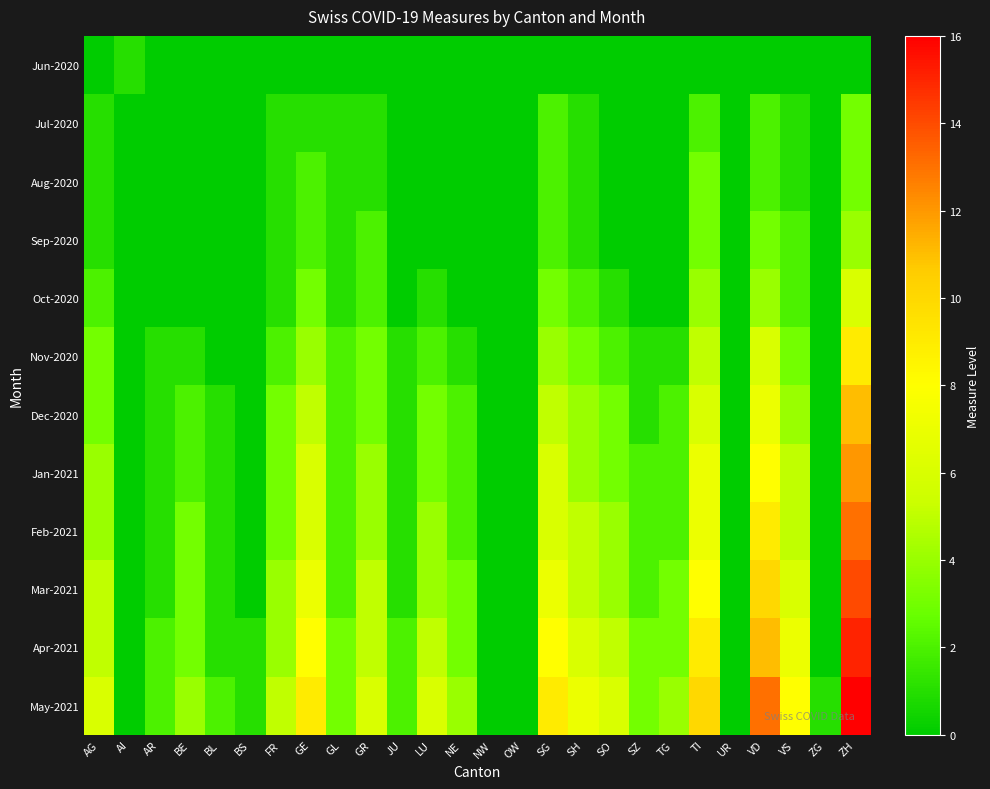

Reading left to right, extract all data points from this chart.

Jun-2020: AG=0	AI=1	AR=0	BE=0	BL=0	BS=0	FR=0	GE=0	GL=0	GR=0	JU=0	LU=0	NE=0	NW=0	OW=0	SG=0	SH=0	SO=0	SZ=0	TG=0	TI=0	UR=0	VD=0	VS=0	ZG=0	ZH=0
Jul-2020: AG=1	AI=0	AR=0	BE=0	BL=0	BS=0	FR=1	GE=1	GL=1	GR=1	JU=0	LU=0	NE=0	NW=0	OW=0	SG=2	SH=1	SO=0	SZ=0	TG=0	TI=2	UR=0	VD=2	VS=1	ZG=0	ZH=3
Aug-2020: AG=1	AI=0	AR=0	BE=0	BL=0	BS=0	FR=1	GE=2	GL=1	GR=1	JU=0	LU=0	NE=0	NW=0	OW=0	SG=2	SH=1	SO=0	SZ=0	TG=0	TI=3	UR=0	VD=2	VS=1	ZG=0	ZH=3
Sep-2020: AG=1	AI=0	AR=0	BE=0	BL=0	BS=0	FR=1	GE=2	GL=1	GR=2	JU=0	LU=0	NE=0	NW=0	OW=0	SG=2	SH=1	SO=0	SZ=0	TG=0	TI=3	UR=0	VD=3	VS=2	ZG=0	ZH=4
Oct-2020: AG=2	AI=0	AR=0	BE=0	BL=0	BS=0	FR=1	GE=3	GL=1	GR=2	JU=0	LU=1	NE=0	NW=0	OW=0	SG=3	SH=2	SO=1	SZ=0	TG=0	TI=4	UR=0	VD=4	VS=2	ZG=0	ZH=6
Nov-2020: AG=3	AI=0	AR=1	BE=1	BL=0	BS=0	FR=2	GE=4	GL=2	GR=3	JU=1	LU=2	NE=1	NW=0	OW=0	SG=4	SH=3	SO=2	SZ=1	TG=1	TI=5	UR=0	VD=6	VS=3	ZG=0	ZH=9
Dec-2020: AG=3	AI=0	AR=1	BE=2	BL=1	BS=0	FR=3	GE=5	GL=2	GR=3	JU=1	LU=3	NE=2	NW=0	OW=0	SG=5	SH=4	SO=3	SZ=1	TG=2	TI=6	UR=0	VD=7	VS=4	ZG=0	ZH=11
Jan-2021: AG=4	AI=0	AR=1	BE=2	BL=1	BS=0	FR=3	GE=6	GL=2	GR=4	JU=1	LU=3	NE=2	NW=0	OW=0	SG=6	SH=4	SO=3	SZ=2	TG=2	TI=7	UR=0	VD=8	VS=5	ZG=0	ZH=12
Feb-2021: AG=4	AI=0	AR=1	BE=3	BL=1	BS=0	FR=3	GE=6	GL=2	GR=4	JU=1	LU=4	NE=2	NW=0	OW=0	SG=6	SH=5	SO=4	SZ=2	TG=2	TI=7	UR=0	VD=9	VS=5	ZG=0	ZH=13
Mar-2021: AG=5	AI=0	AR=1	BE=3	BL=1	BS=0	FR=4	GE=7	GL=2	GR=5	JU=1	LU=4	NE=3	NW=0	OW=0	SG=7	SH=5	SO=4	SZ=2	TG=3	TI=8	UR=0	VD=10	VS=6	ZG=0	ZH=14
Apr-2021: AG=5	AI=0	AR=2	BE=3	BL=1	BS=1	FR=4	GE=8	GL=3	GR=5	JU=2	LU=5	NE=3	NW=0	OW=0	SG=8	SH=6	SO=5	SZ=3	TG=3	TI=9	UR=0	VD=11	VS=7	ZG=0	ZH=15
May-2021: AG=6	AI=0	AR=2	BE=4	BL=2	BS=1	FR=5	GE=9	GL=3	GR=6	JU=2	LU=6	NE=4	NW=0	OW=0	SG=9	SH=7	SO=6	SZ=3	TG=4	TI=10	UR=0	VD=13	VS=8	ZG=1	ZH=16